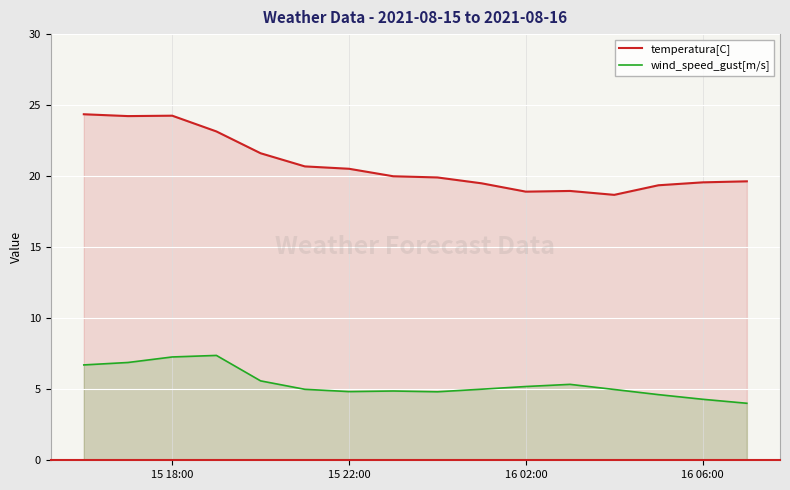

Which series has the widest spread of values?

temperatura[C]